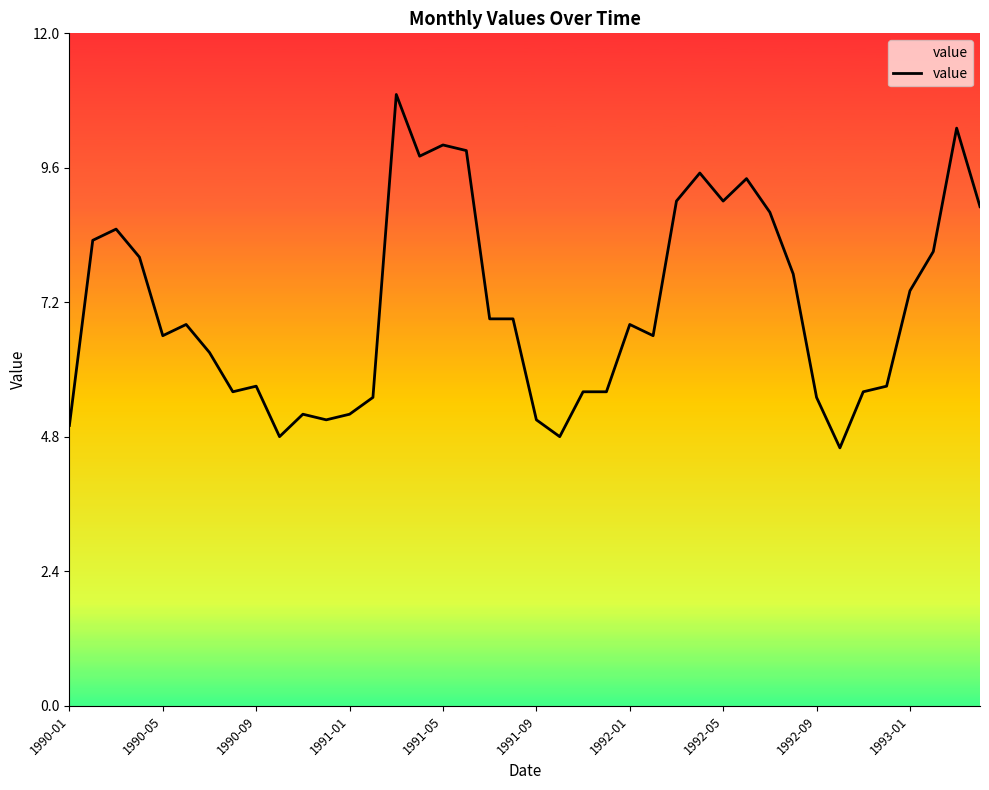

What is the maximum value shown in the chart?

10.9